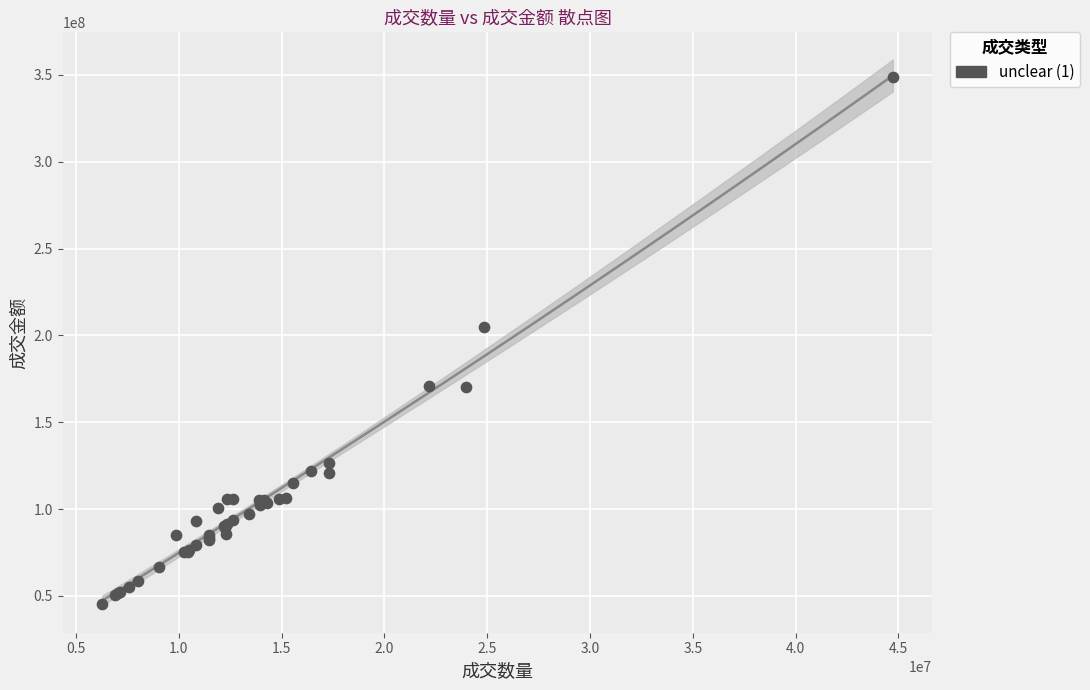

What Y value in the scatter plot is closest to 197213516?

204993759.7